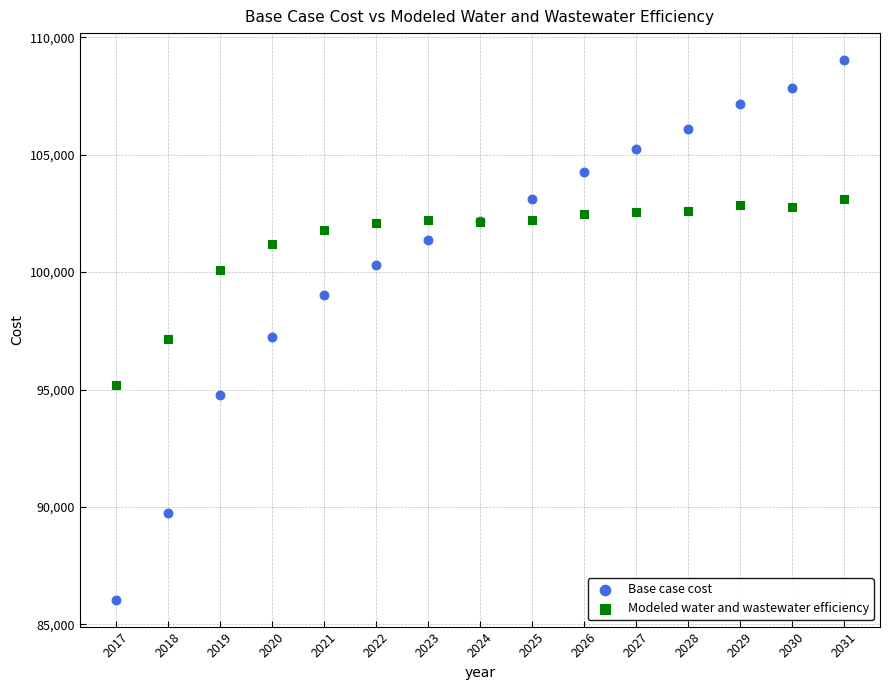

Which series reaches the maximum Y coordinate?

Base case cost